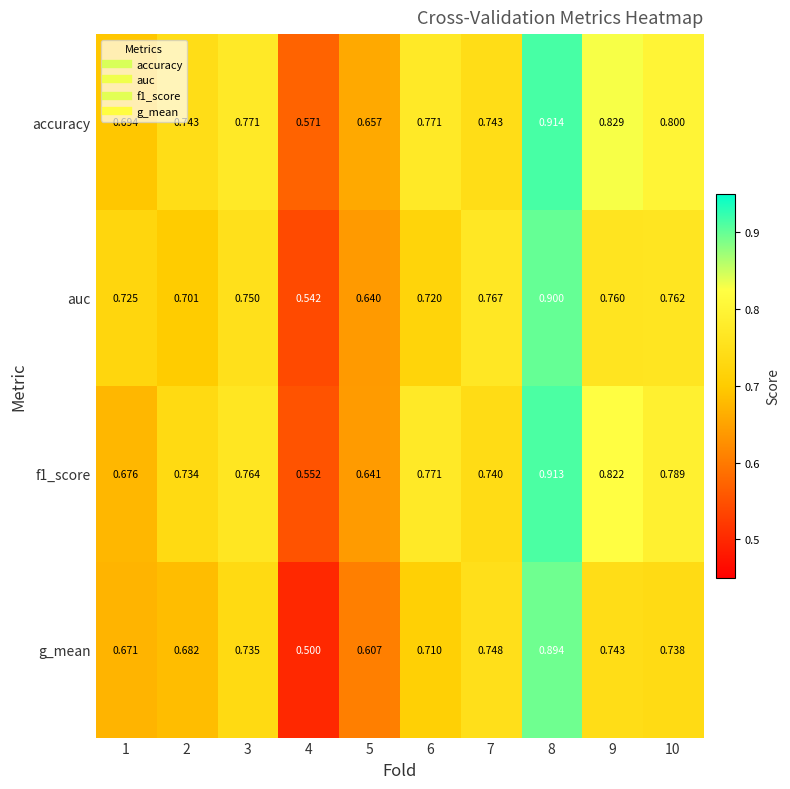

Which series has the widest spread of values?

g_mean